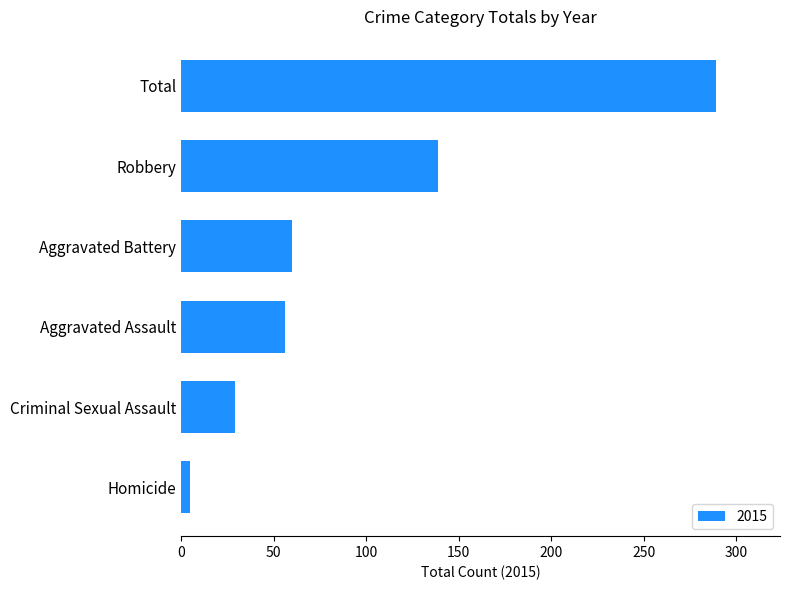

Where is the data nearest to the value 147?

Robbery